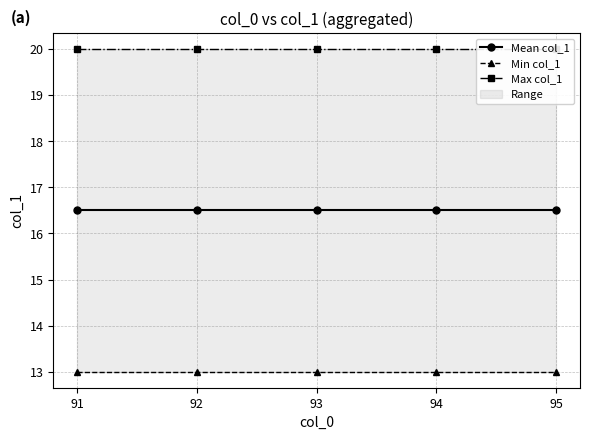

What is the value of the Max col_1 point at the 3rd from the left?

20.0